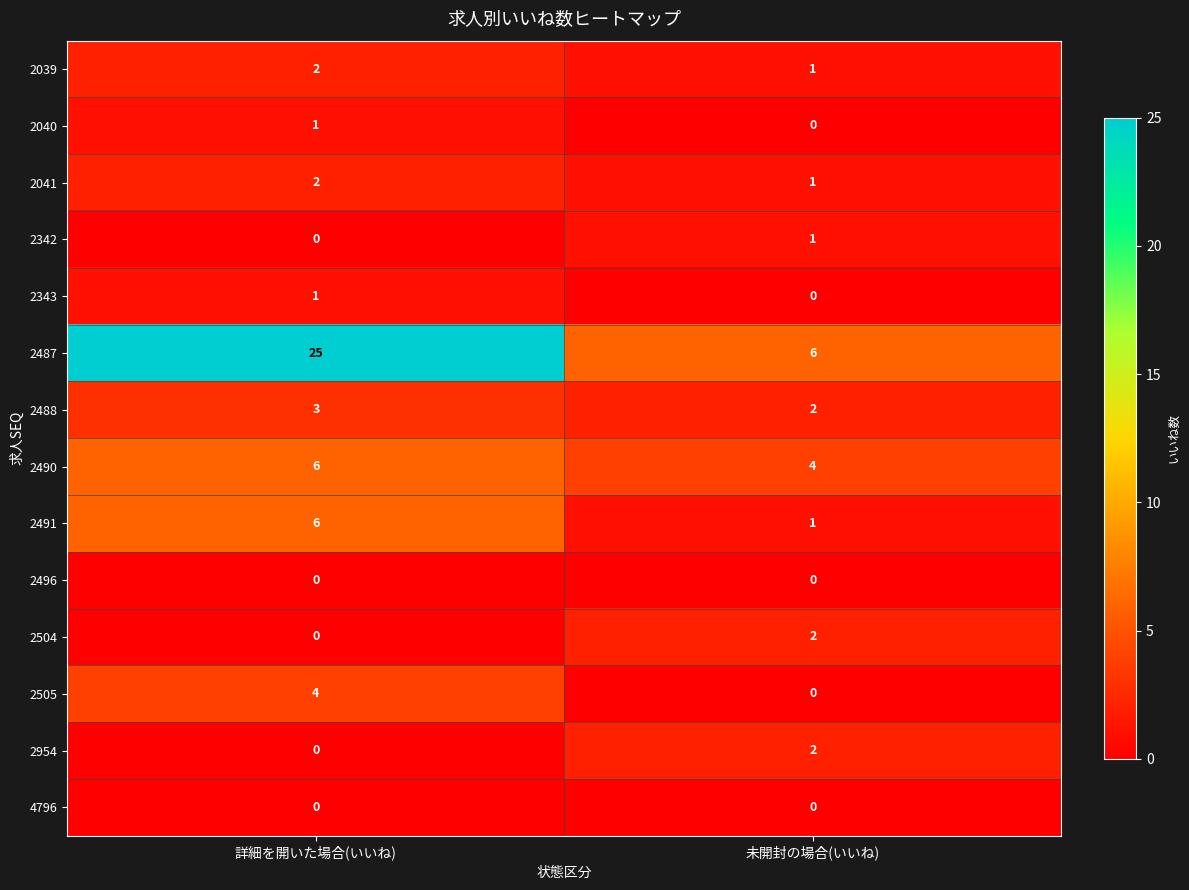

The value of 2041 at 詳細を開いた場合(いいね) is 2. True or false?

True